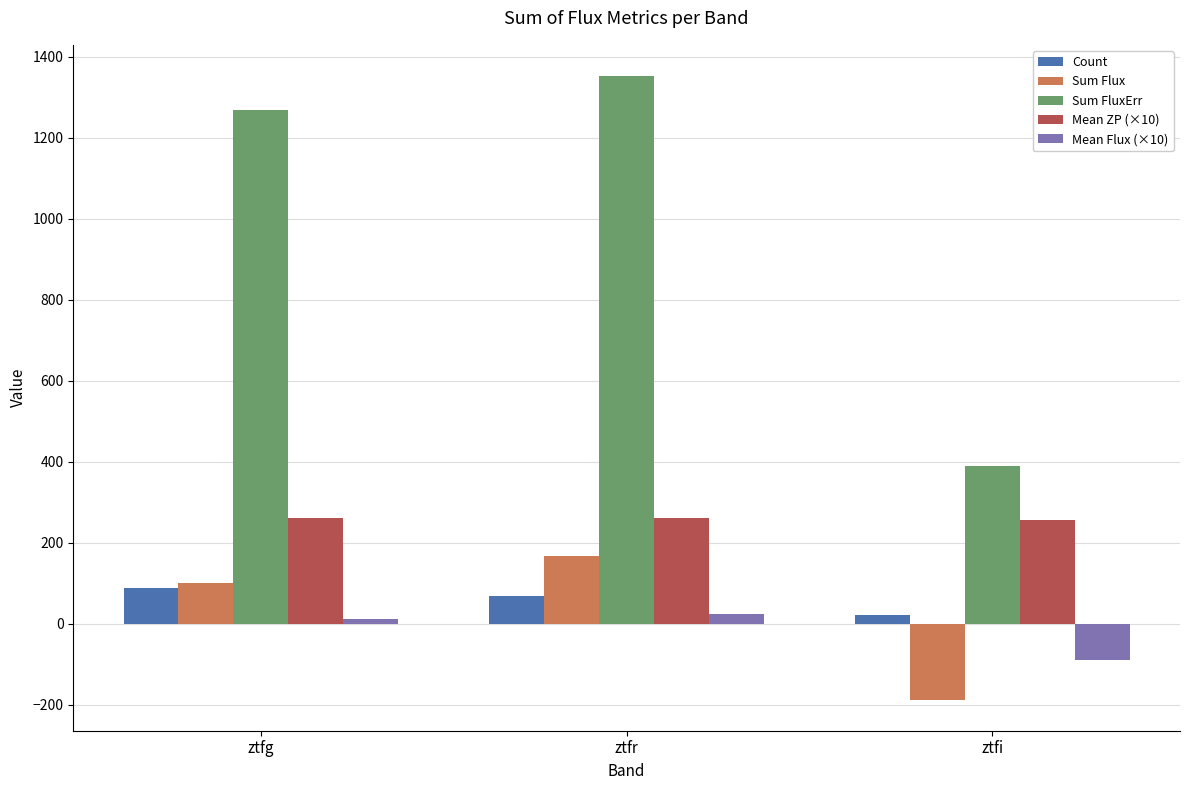

What is the average value of the Sum Flux series?

26.2